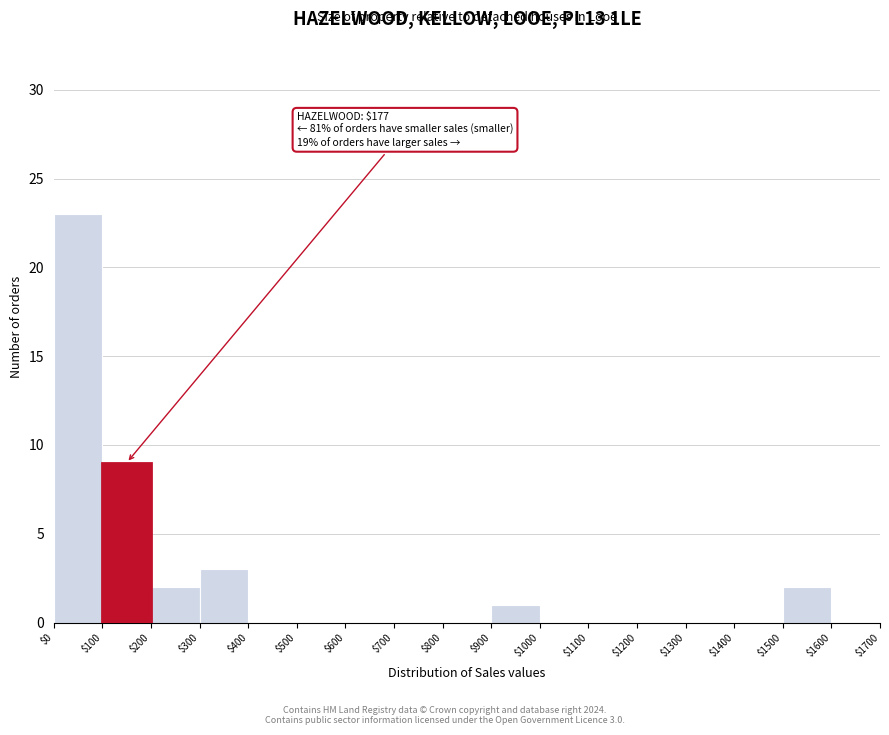

Which range on the x-axis has the tallest bar?

$0 to $100